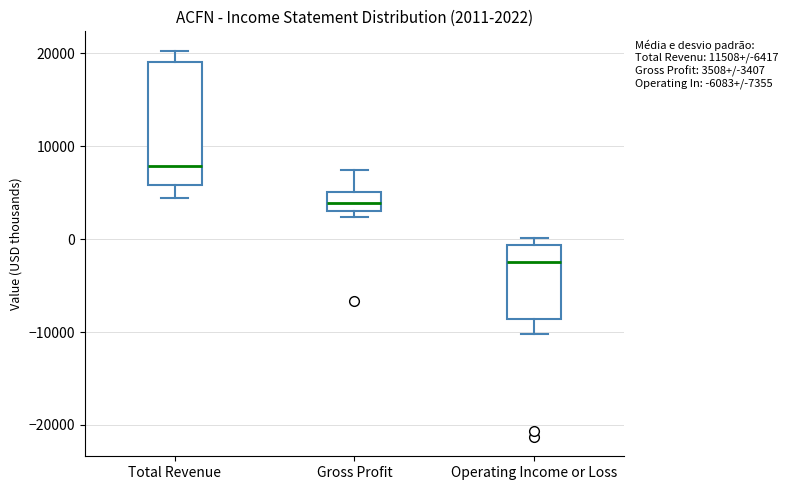

Comparing the boxes themselves (not the whiskers), which one is the tallest?

Total Revenue